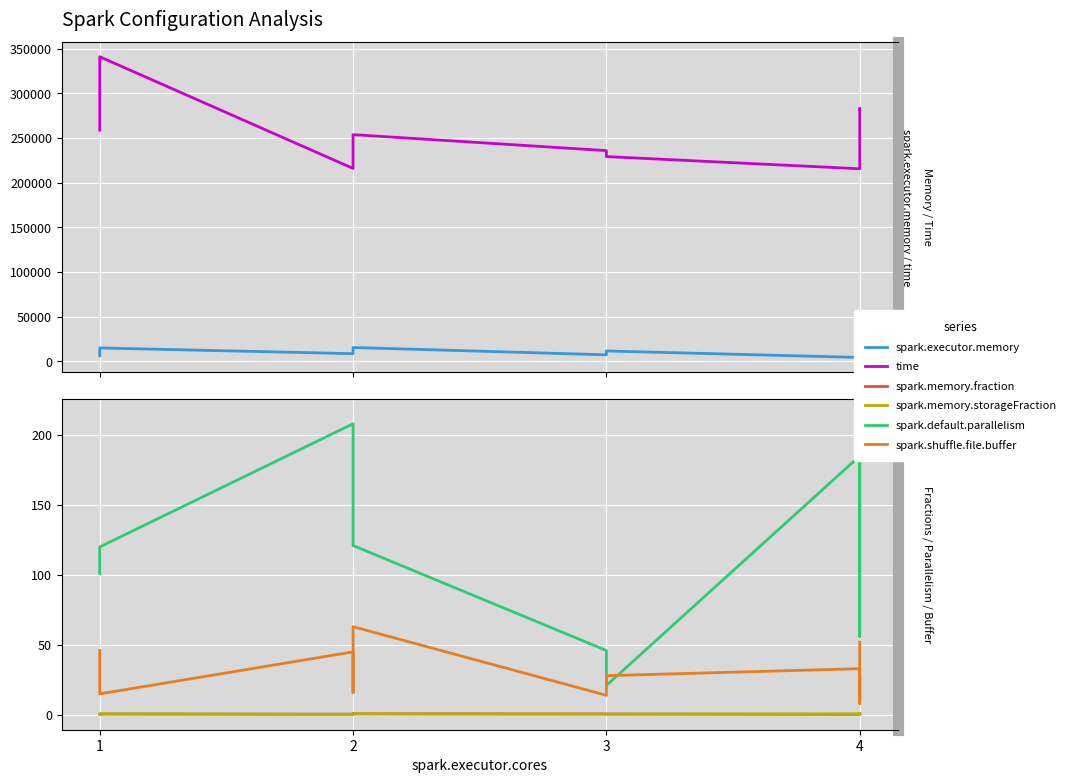

Read the spark.executor.memory value at 2.

9847.0